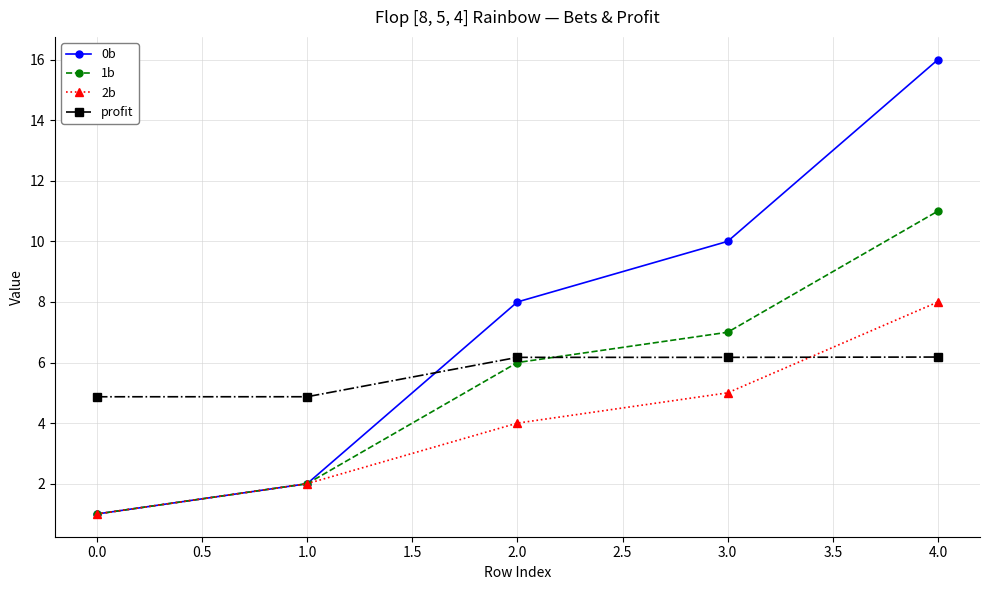

Rank the categories by 0b value from lowest to highest.

0.0, 1.0, 2.0, 3.0, 4.0